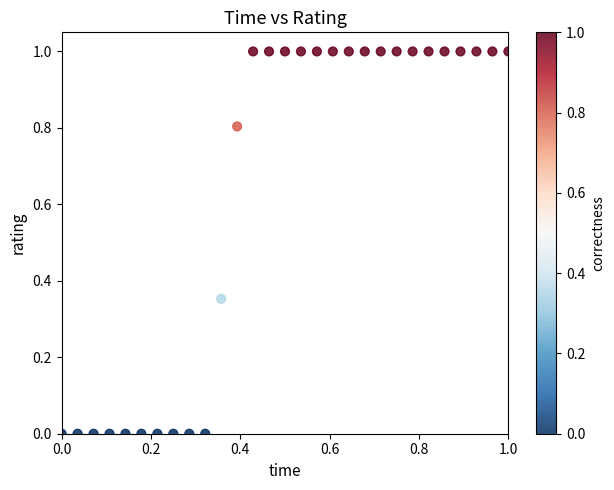

What is the range of X values (max minus min)?

1.0